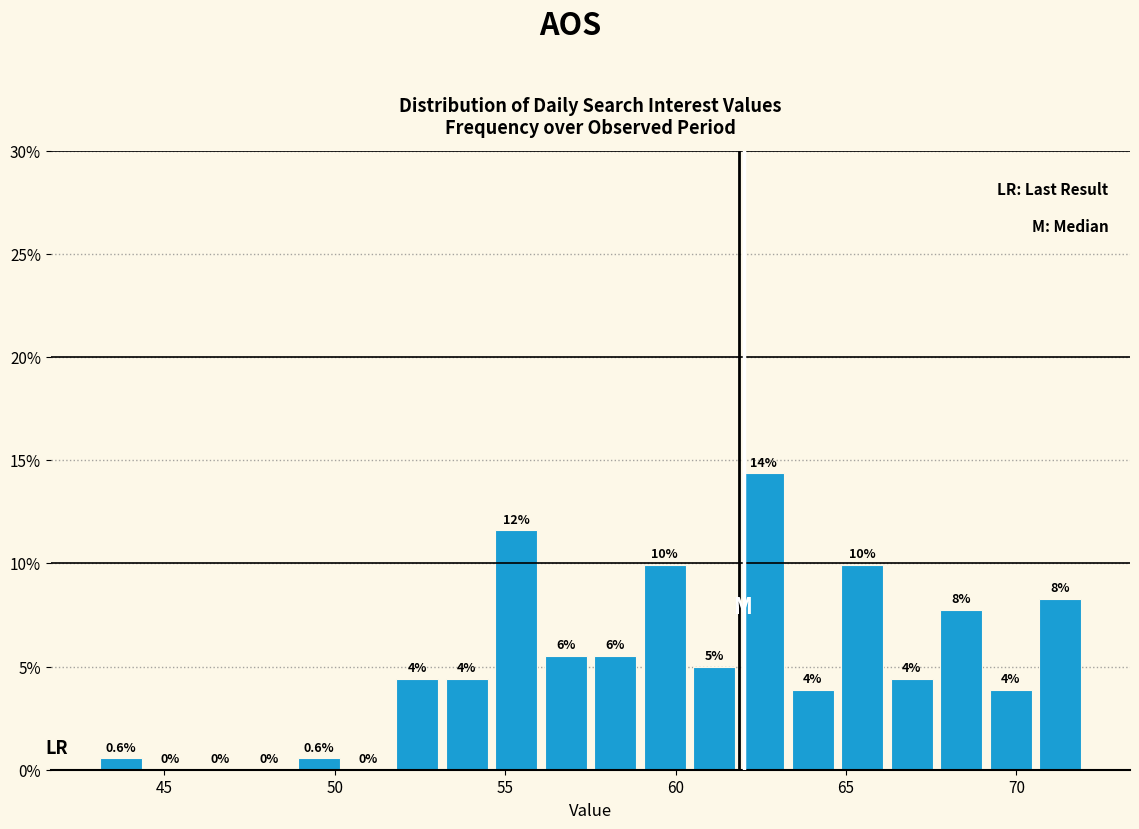

Read against the x-axis, roughly where is the centre of the tallest bar?

62.5